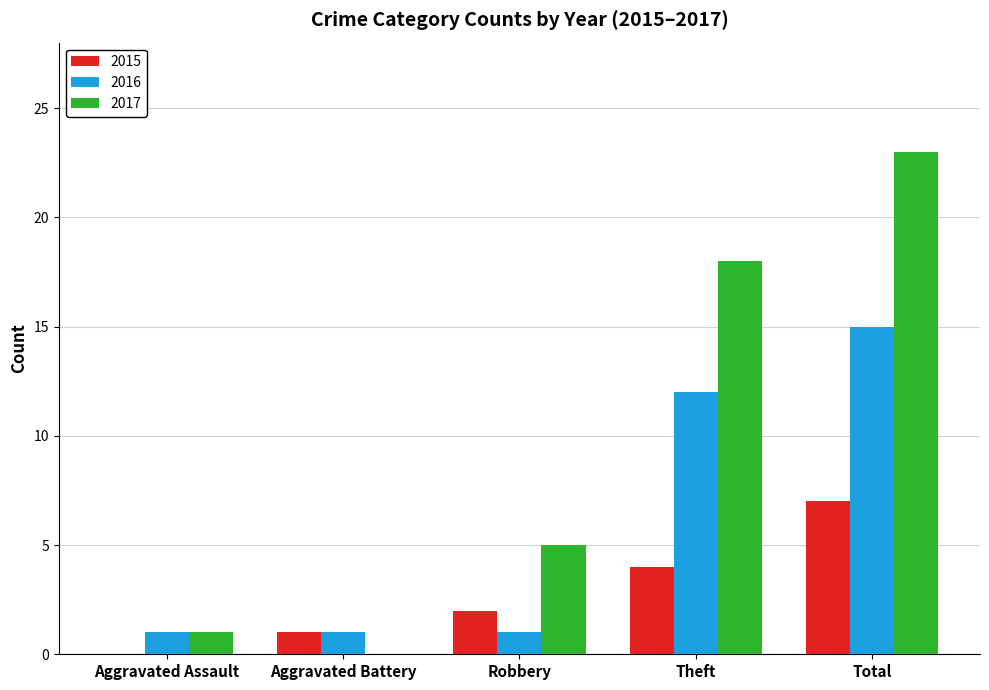

Where is 2016 nearest to the value 8?

Theft